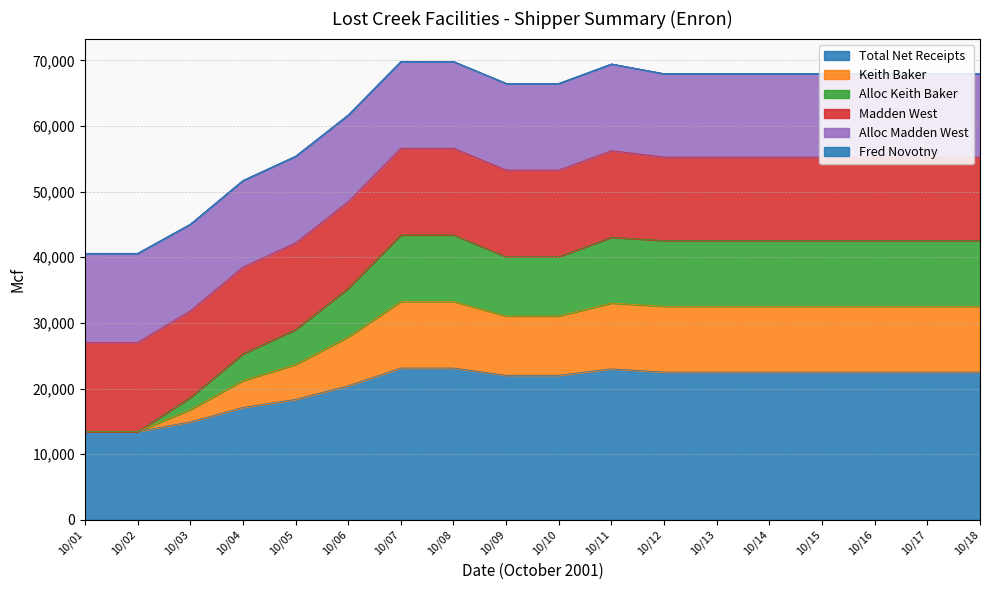

How many data points in Total Net Receipts are above 22509?

10